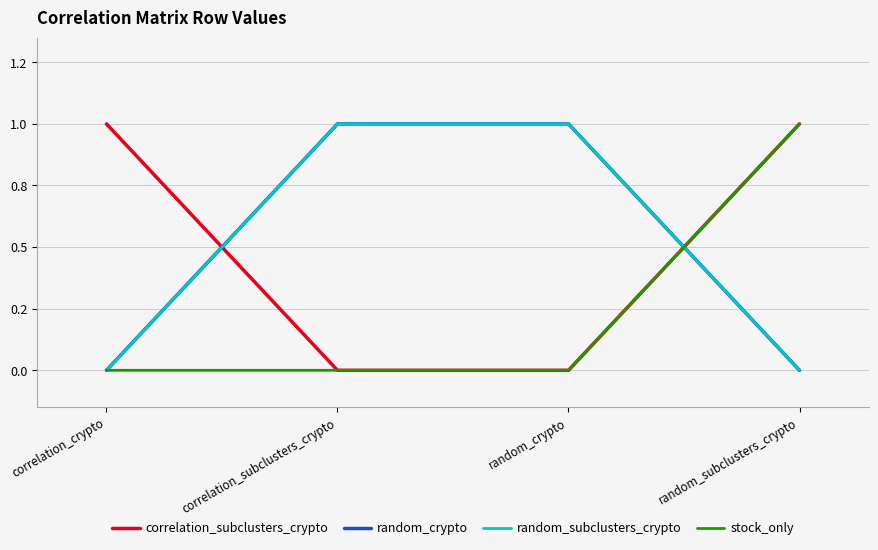

Is this an area chart (filled region under the line)?

No